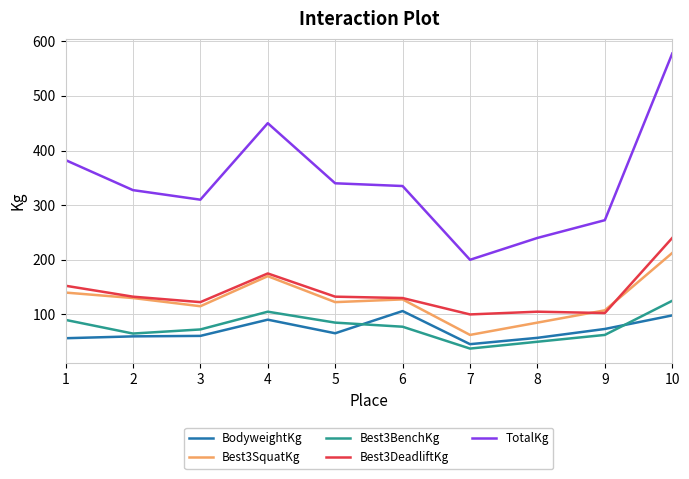

What value does the BodyweightKg series have at 1?

56.4